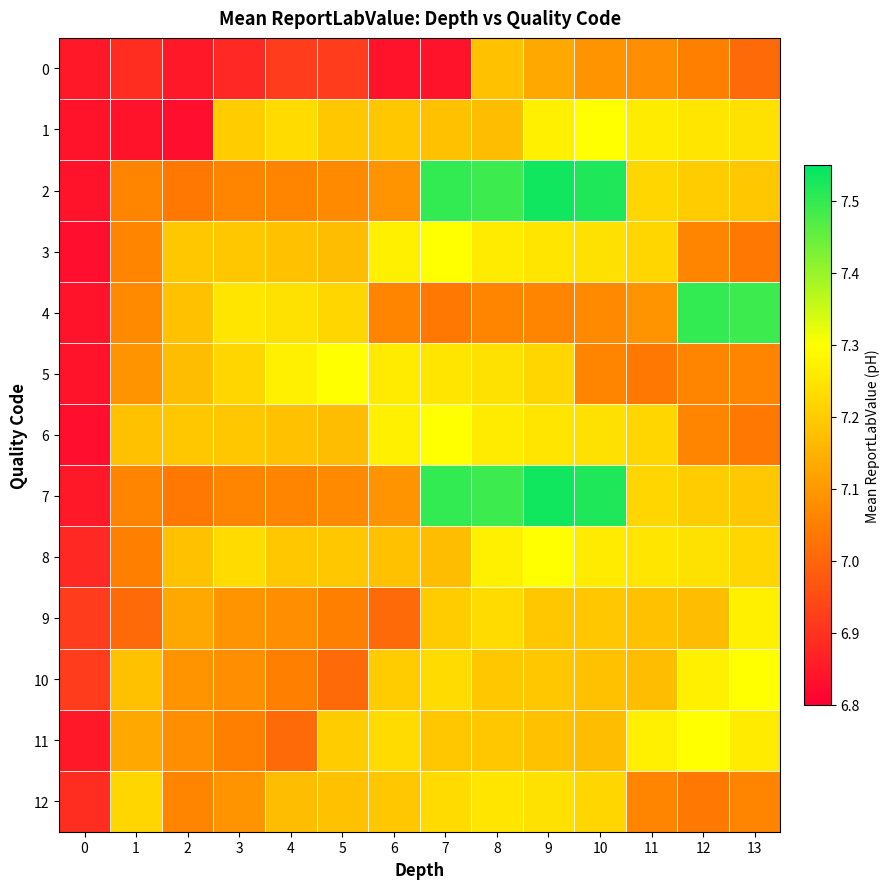

At which category is the sum across all series the highest?

9